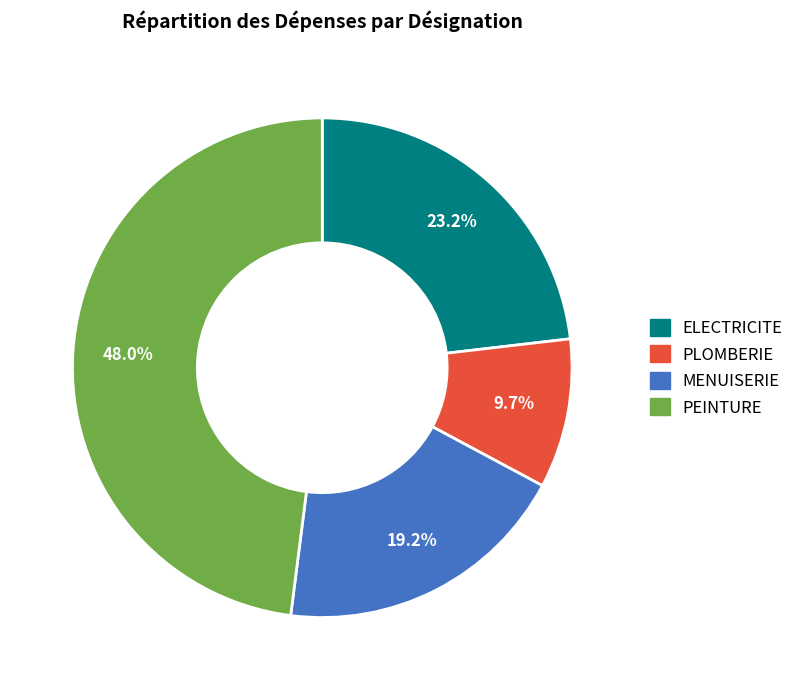

Is ELECTRICITE the majority of the pie?

No